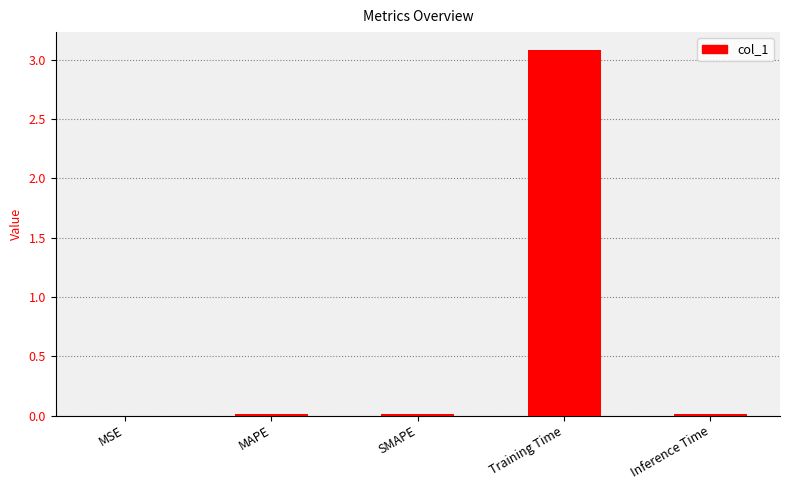

Between Inference Time and Training Time, which is larger?

Training Time